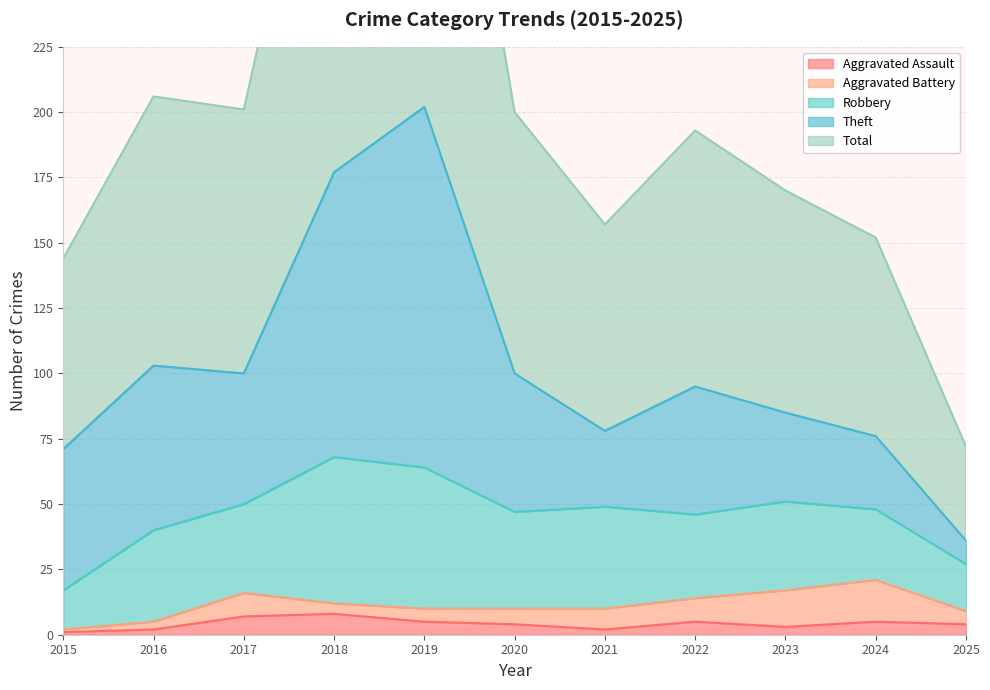

True or false: Theft and Aggravated Assault cross at least once.

False